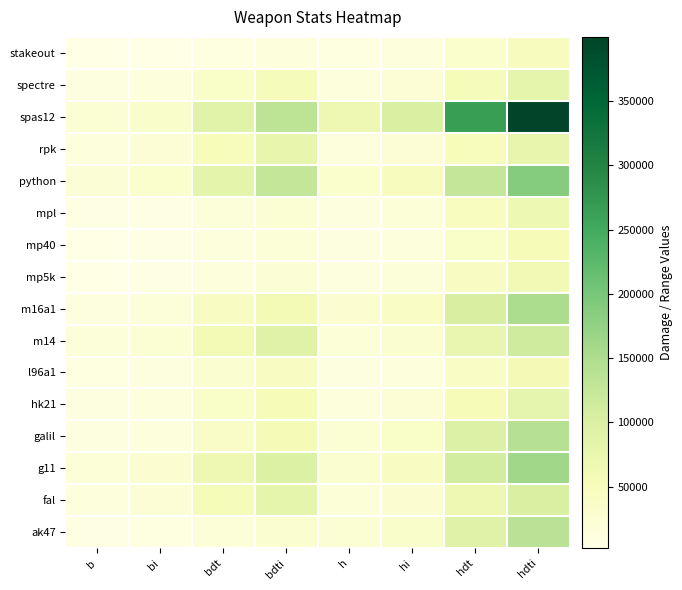

What is the total value across all series at b?

161250